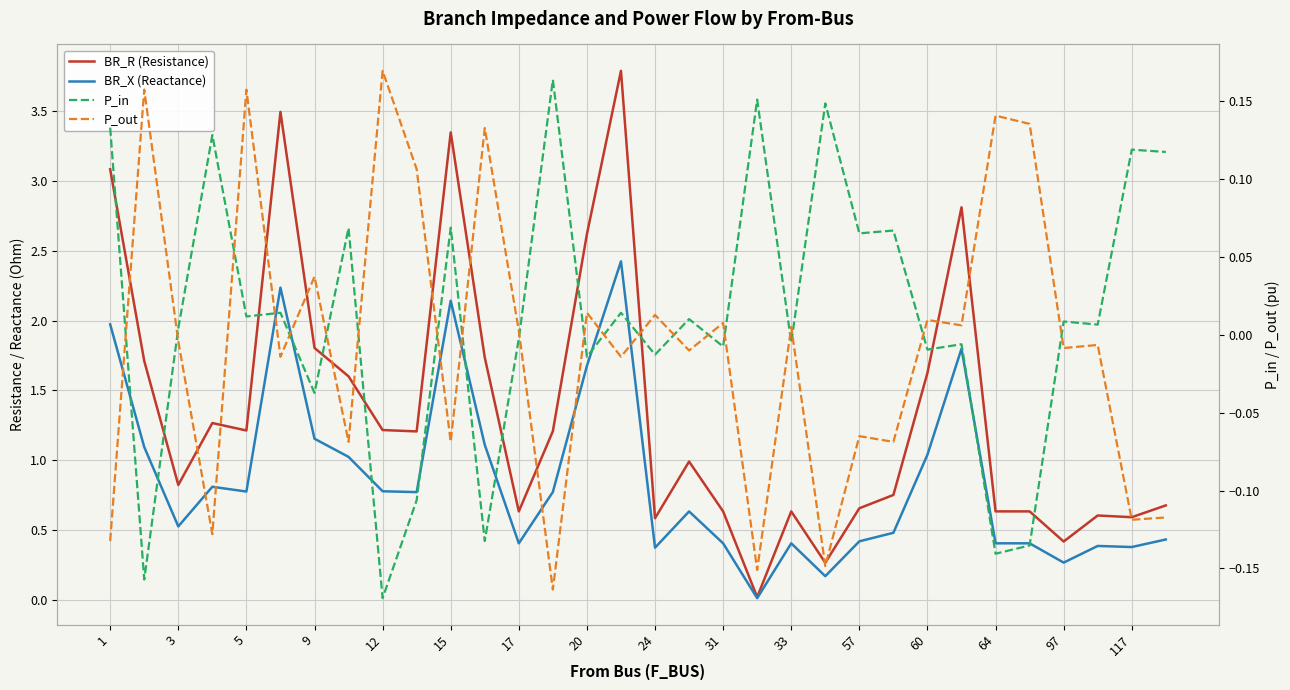

The value of BR_R (Resistance) at 31 is 0.2. True or false?

False